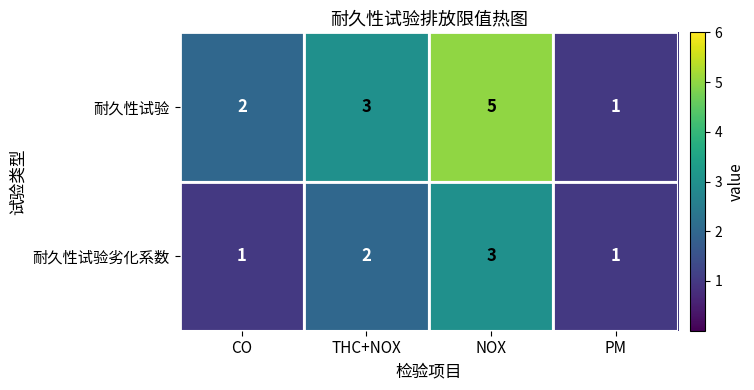

What value does the 耐久性试验劣化系数 series have at NOX?

3